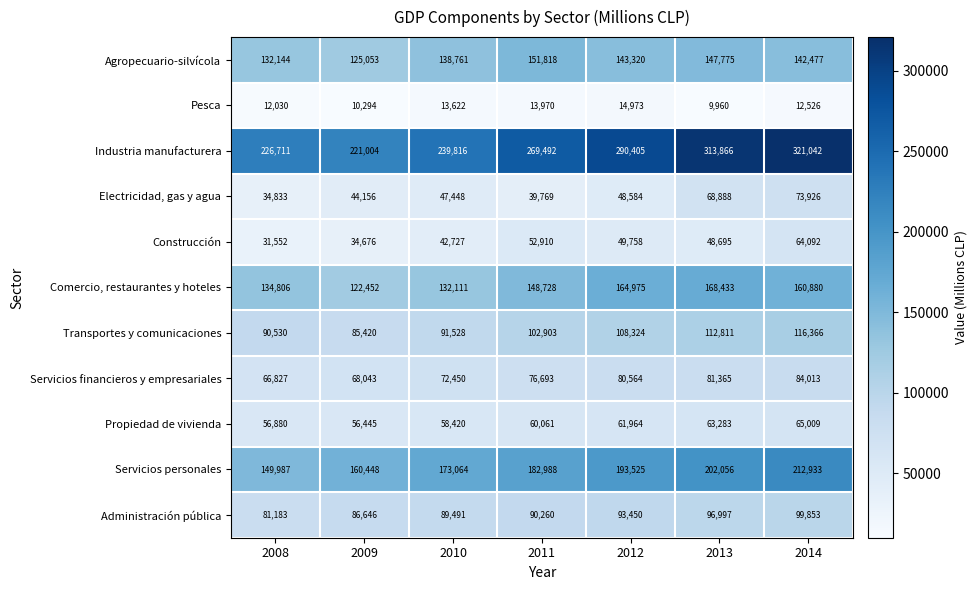

Is it true that Industria manufacturera equals 59472 at 2012?

False